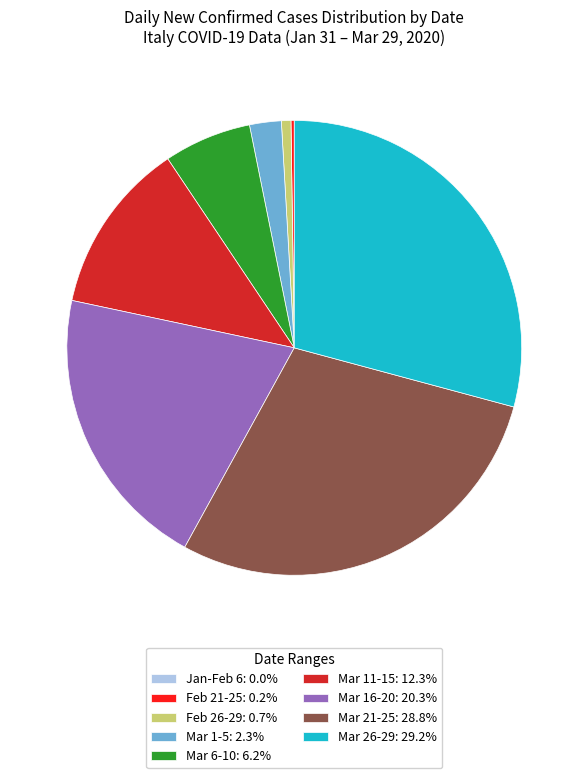

Combined, do Mar 6-10: 6.2% and Mar 1-5: 2.3% account for over 50%?

No